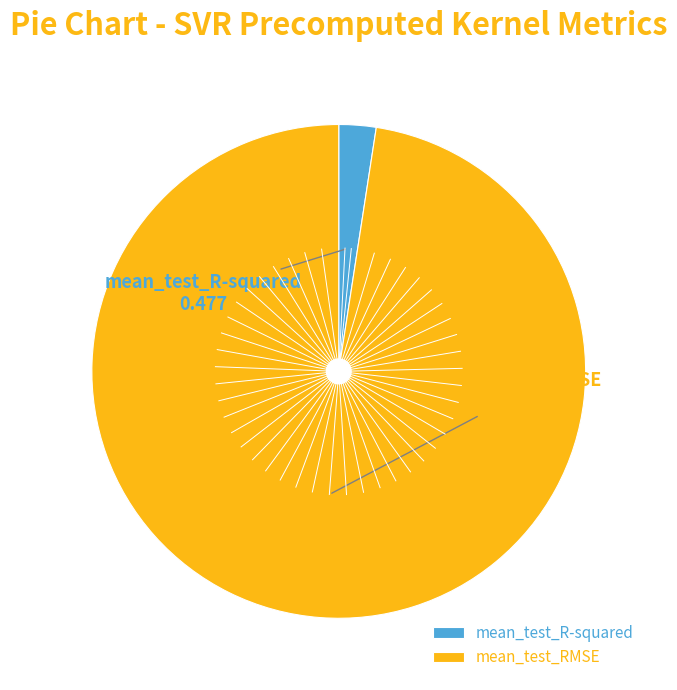

Is it true that mean_test_R-squared is 2% of the pie?

True